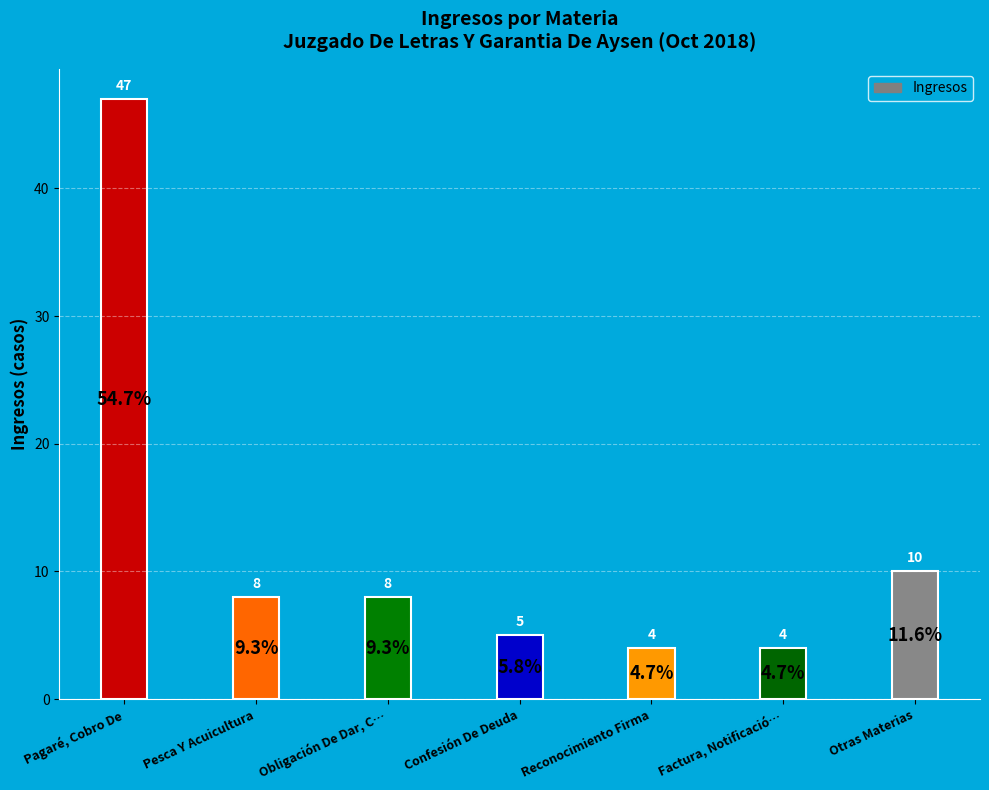

What is the label of the 1st bar from the right?

Otras Materias